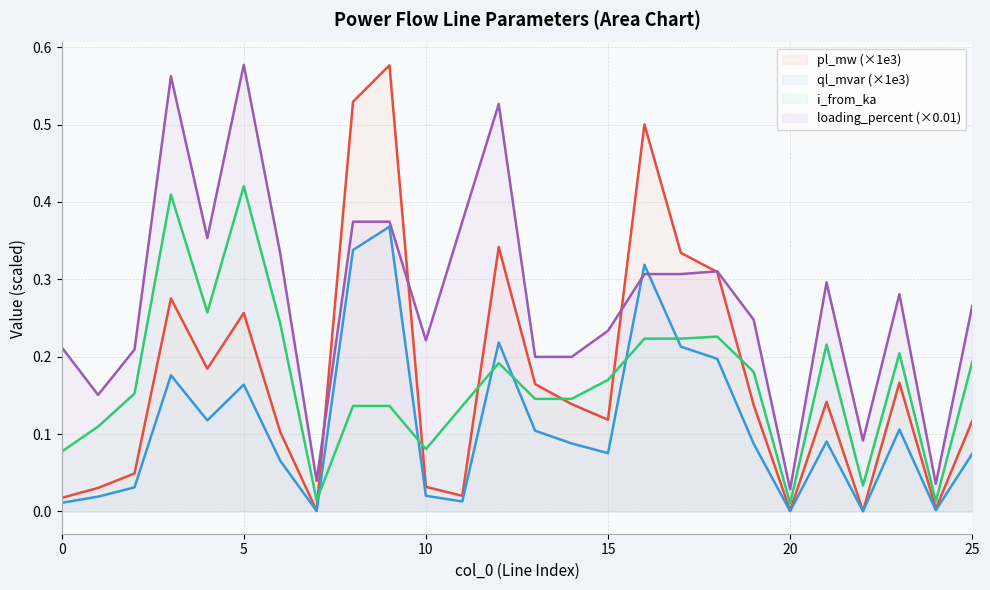

Which series has the largest total across all categories?

loading_percent (×0.01)